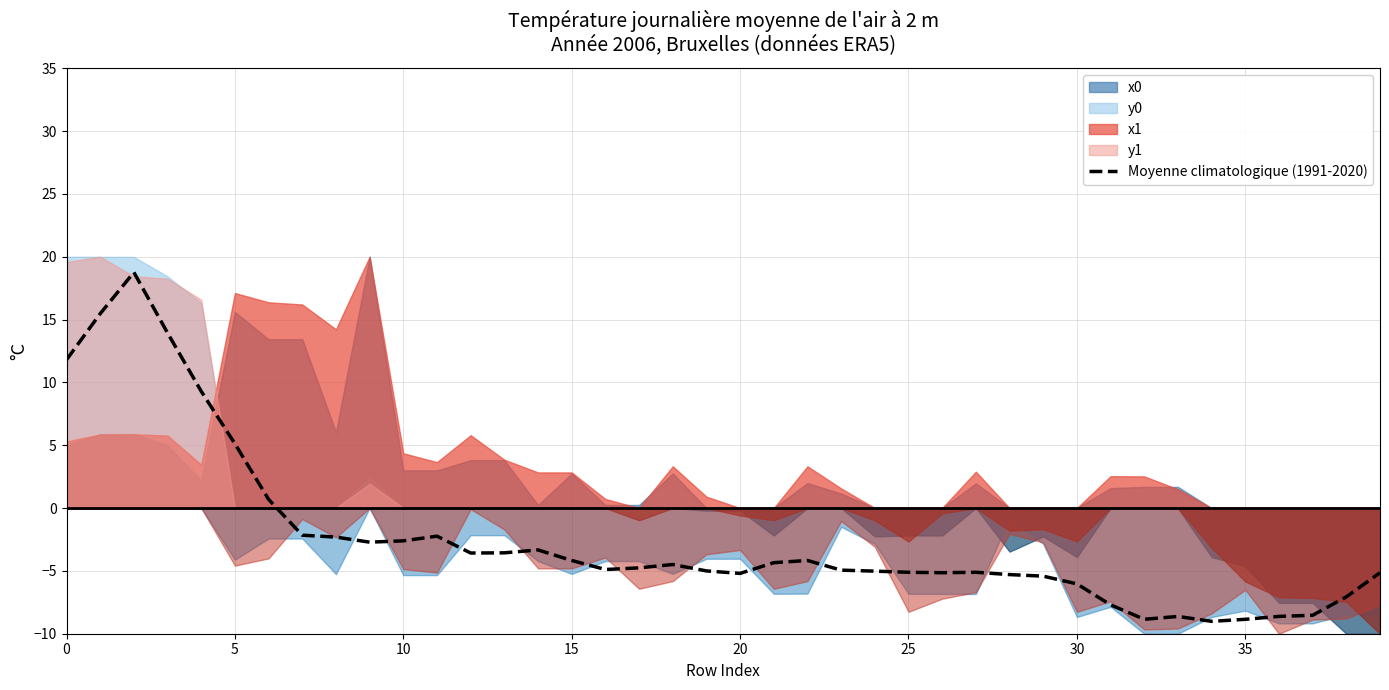

Does the chart display data point markers on the line(s)?

No